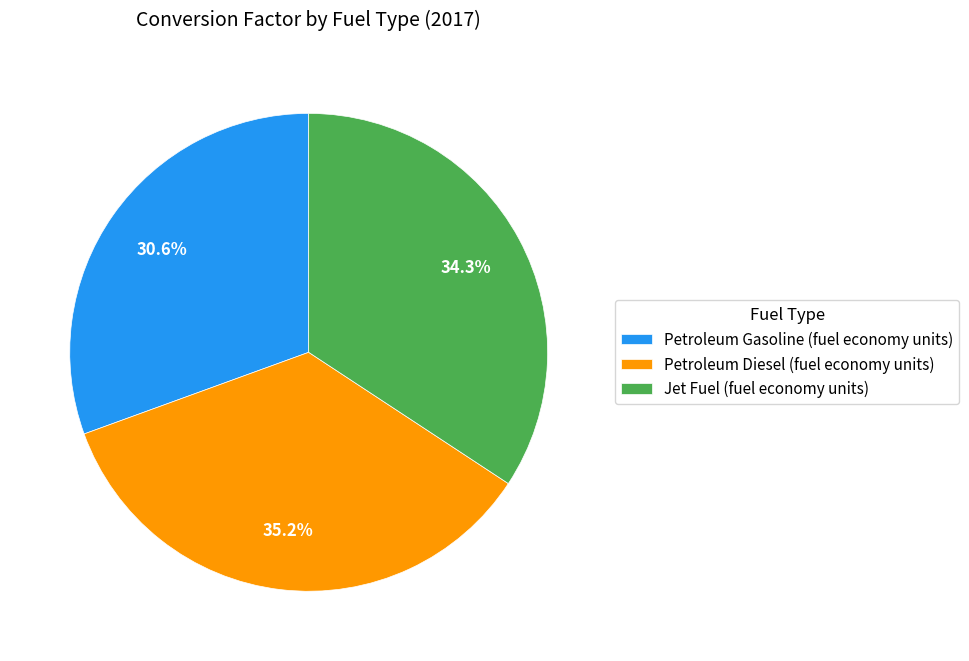

Between Petroleum Gasoline (fuel economy units) and Jet Fuel (fuel economy units), which is larger?

Jet Fuel (fuel economy units)